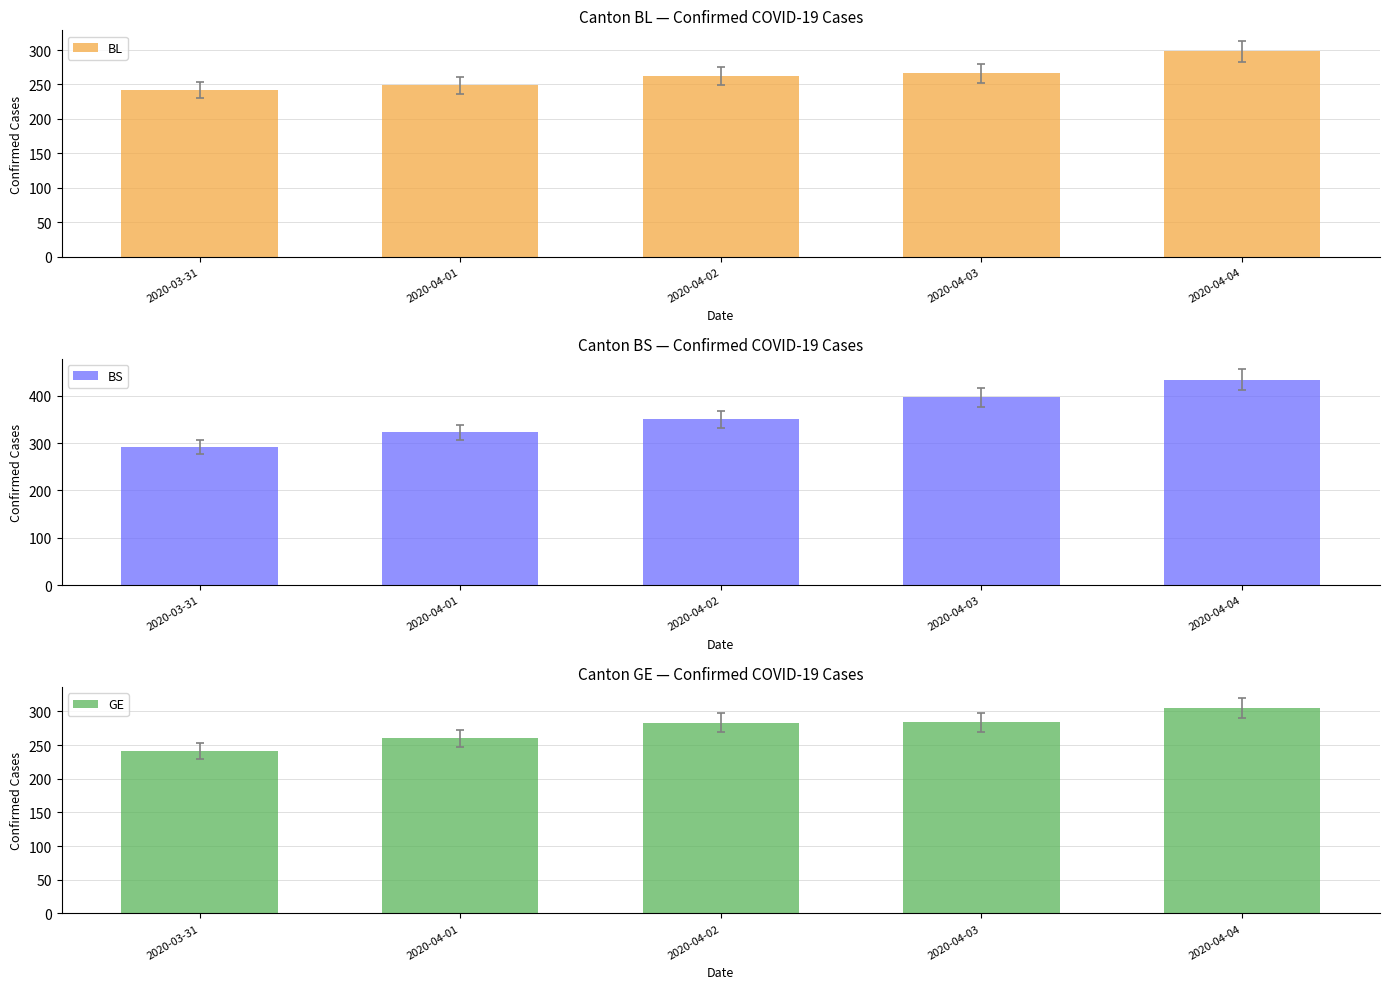

Reading right to left, list all the values displayed in this chart.

BL: 298	266	262	249	242
BS: 434	397	350	323	292
GE: 305	284	283	260	241